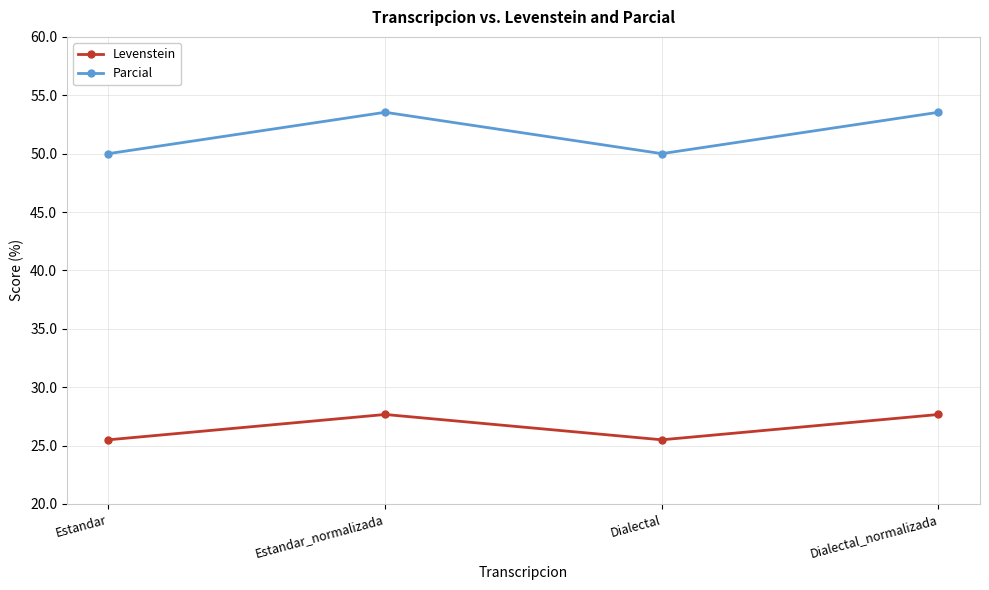

True or false: Levenstein has more than 2 interior local peaks.

False